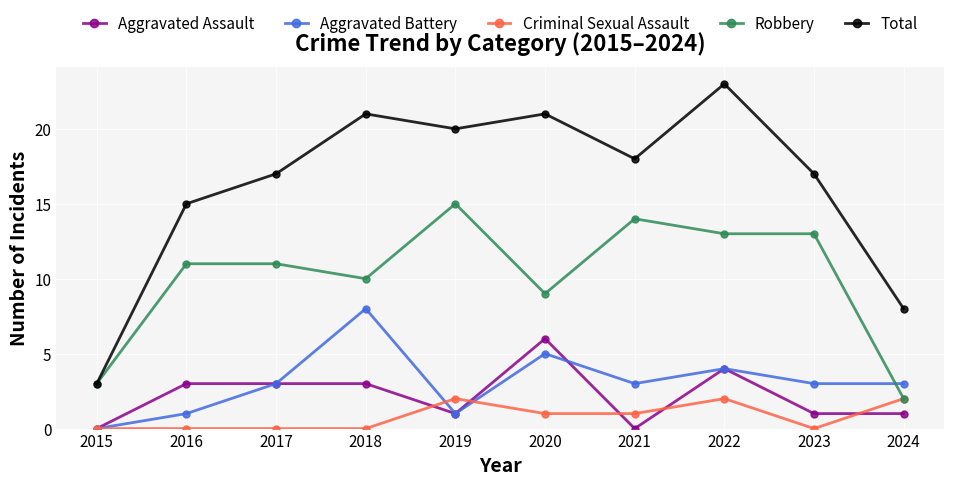

Which category has the lowest value in the Aggravated Battery series?

2015